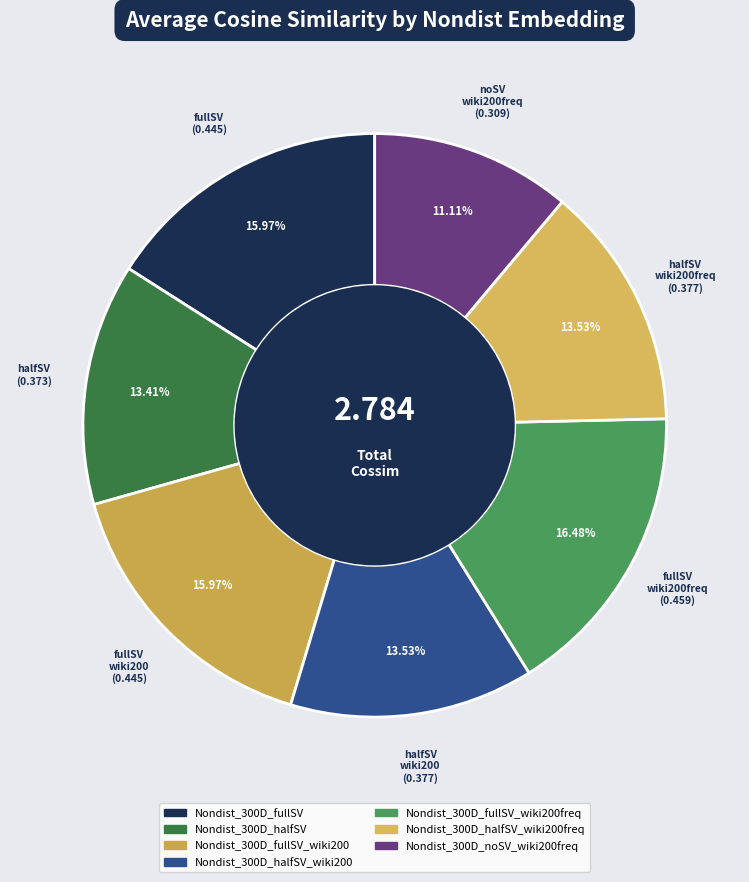

Count the number of slices in the pie.

7